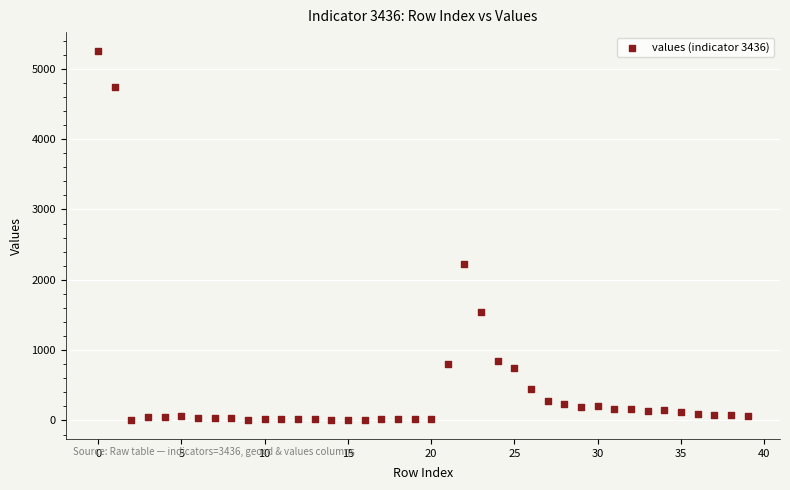

What Y value in the scatter plot is closest to 2629?

2229